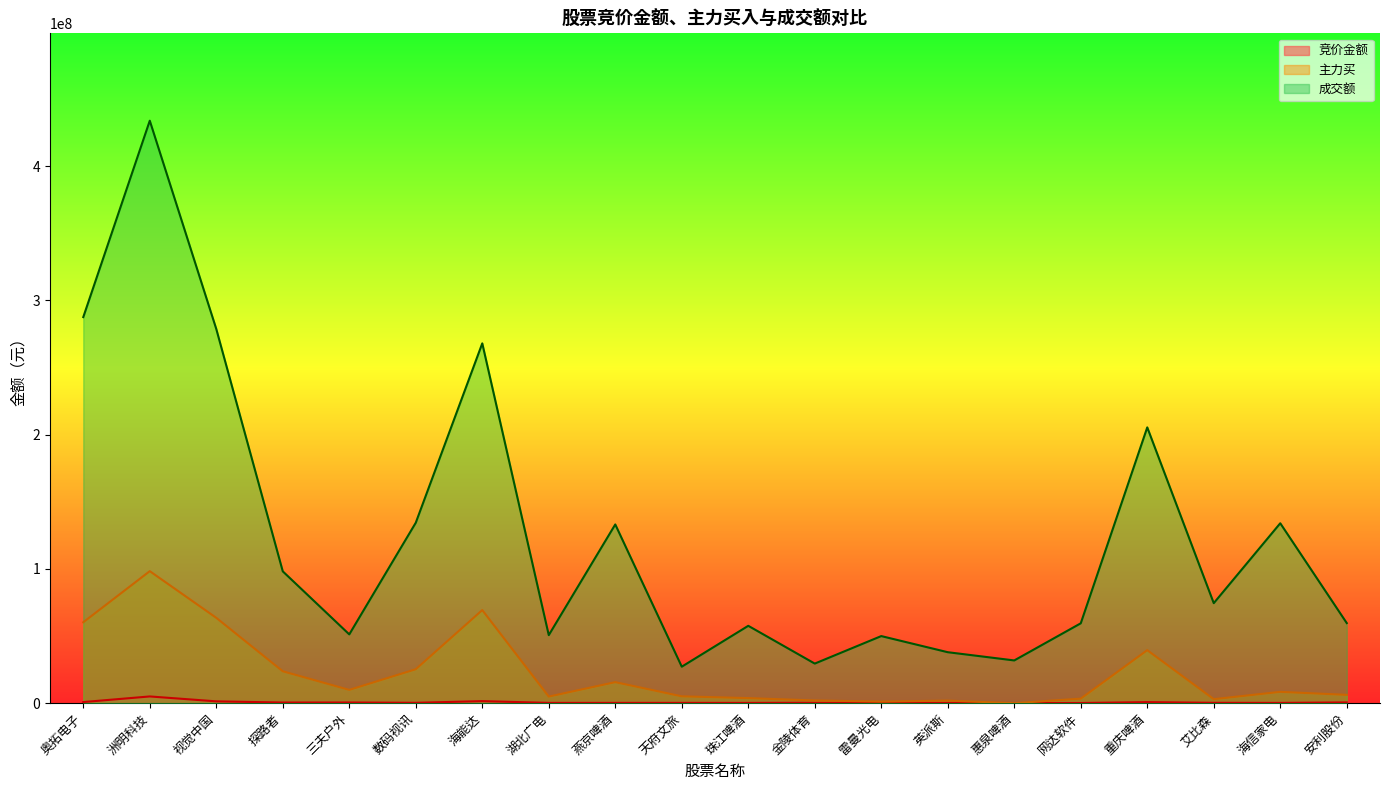

At which category is the sum across all series the highest?

洲明科技